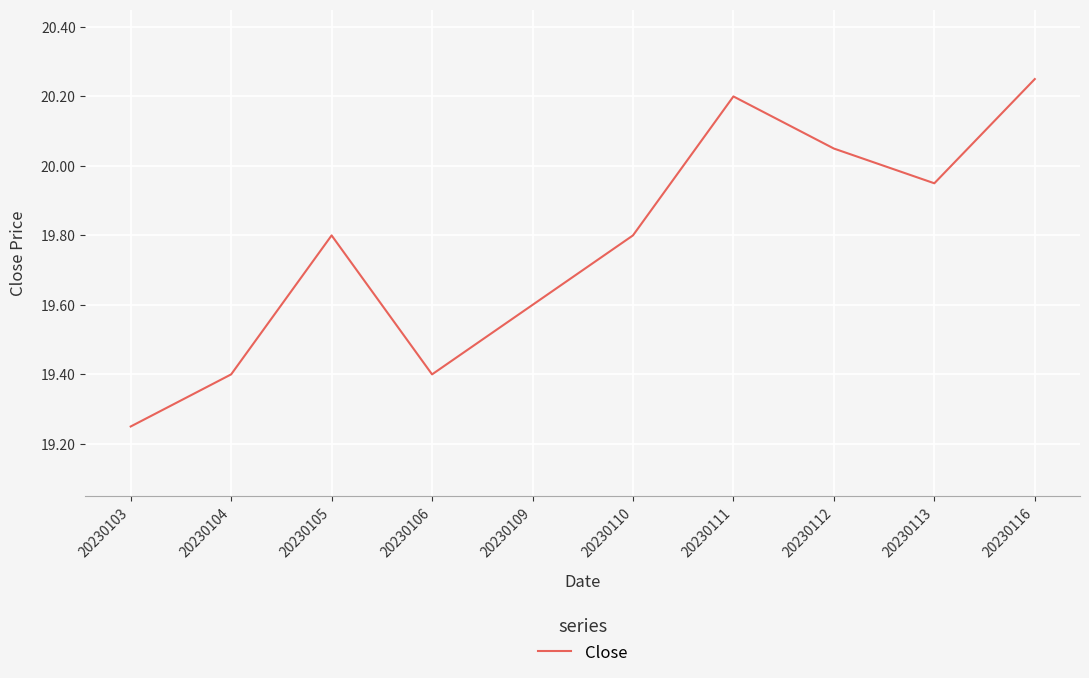

Which label corresponds to the smallest value in the chart?

20230103